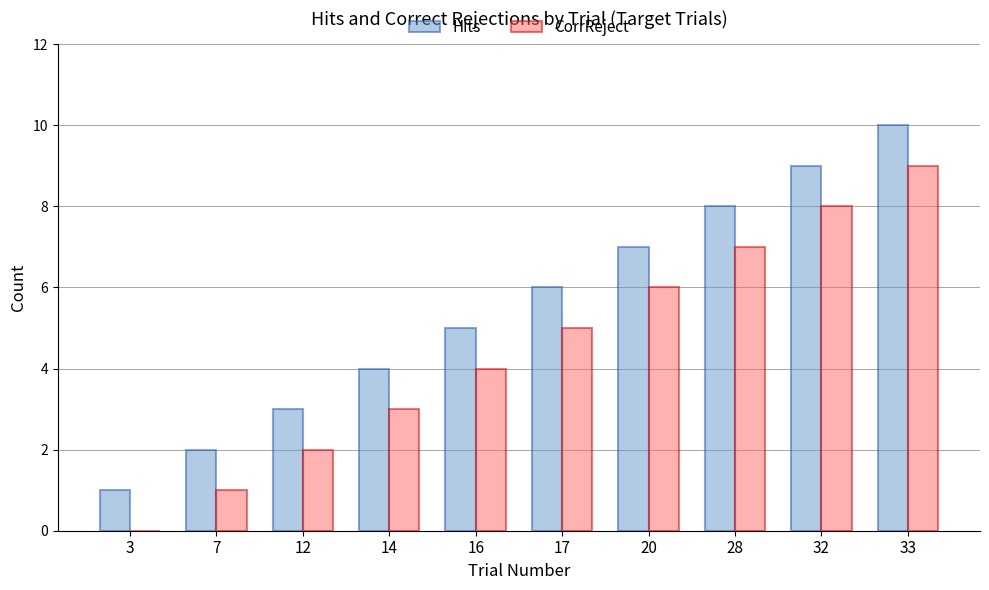

Read the CorrReject value at 14.

3